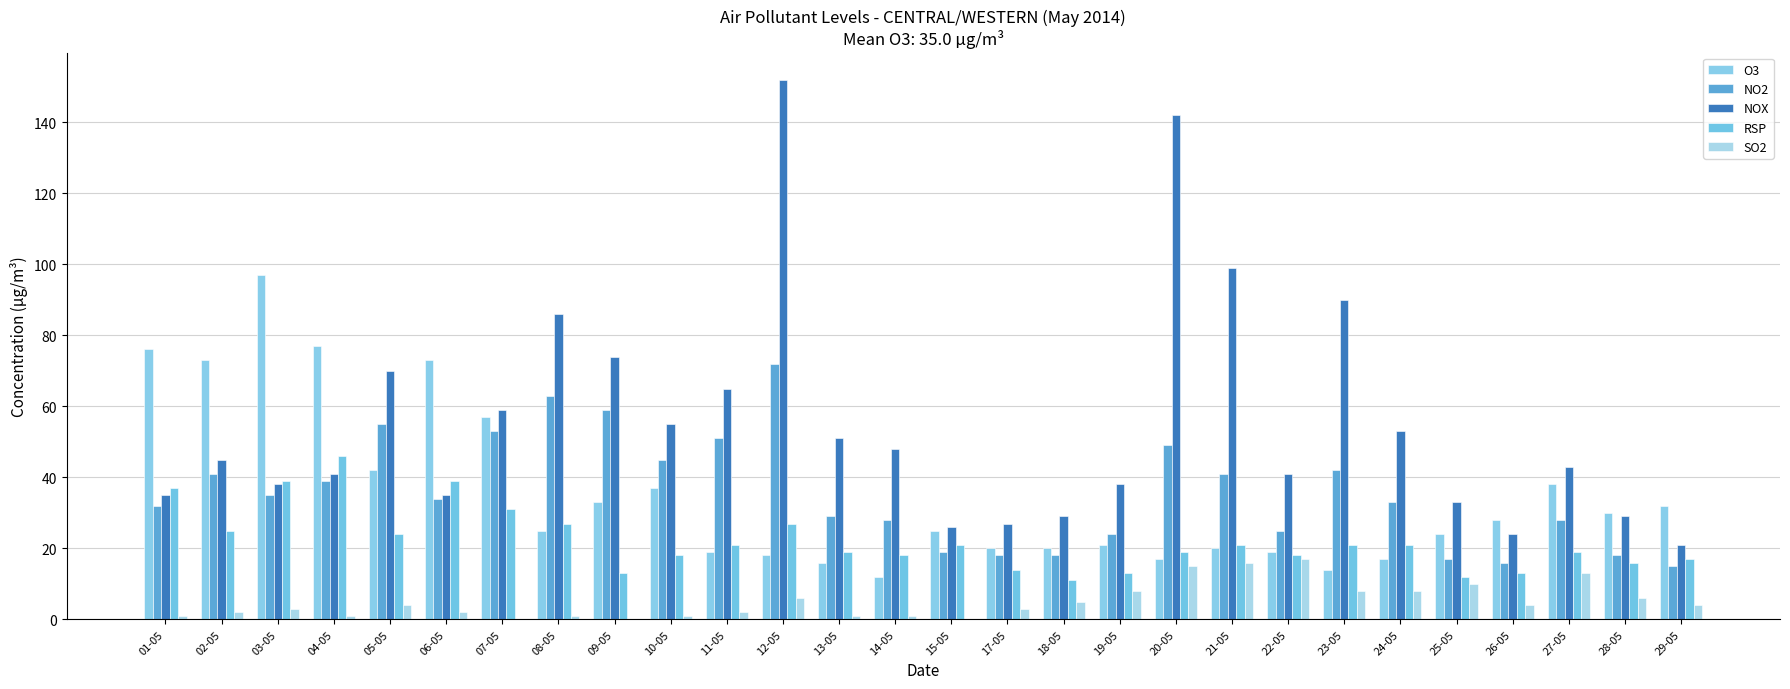

Reading right to left, list all the values displayed in this chart.

O3: 29-05=32	28-05=30	27-05=38	26-05=28	25-05=24	24-05=17	23-05=14	22-05=19	21-05=20	20-05=17	19-05=21	18-05=20	17-05=20	15-05=25	14-05=12	13-05=16	12-05=18	11-05=19	10-05=37	09-05=33	08-05=25	07-05=57	06-05=73	05-05=42	04-05=77	03-05=97	02-05=73	01-05=76
NO2: 29-05=15	28-05=18	27-05=28	26-05=16	25-05=17	24-05=33	23-05=42	22-05=25	21-05=41	20-05=49	19-05=24	18-05=18	17-05=18	15-05=19	14-05=28	13-05=29	12-05=72	11-05=51	10-05=45	09-05=59	08-05=63	07-05=53	06-05=34	05-05=55	04-05=39	03-05=35	02-05=41	01-05=32
NOX: 29-05=21	28-05=29	27-05=43	26-05=24	25-05=33	24-05=53	23-05=90	22-05=41	21-05=99	20-05=142	19-05=38	18-05=29	17-05=27	15-05=26	14-05=48	13-05=51	12-05=152	11-05=65	10-05=55	09-05=74	08-05=86	07-05=59	06-05=35	05-05=70	04-05=41	03-05=38	02-05=45	01-05=35
RSP: 29-05=17	28-05=16	27-05=19	26-05=13	25-05=12	24-05=21	23-05=21	22-05=18	21-05=21	20-05=19	19-05=13	18-05=11	17-05=14	15-05=21	14-05=18	13-05=19	12-05=27	11-05=21	10-05=18	09-05=13	08-05=27	07-05=31	06-05=39	05-05=24	04-05=46	03-05=39	02-05=25	01-05=37
SO2: 29-05=4	28-05=6	27-05=13	26-05=4	25-05=10	24-05=8	23-05=8	22-05=17	21-05=16	20-05=15	19-05=8	18-05=5	17-05=3	15-05=0	14-05=1	13-05=1	12-05=6	11-05=2	10-05=1	09-05=0	08-05=1	07-05=0	06-05=2	05-05=4	04-05=1	03-05=3	02-05=2	01-05=1